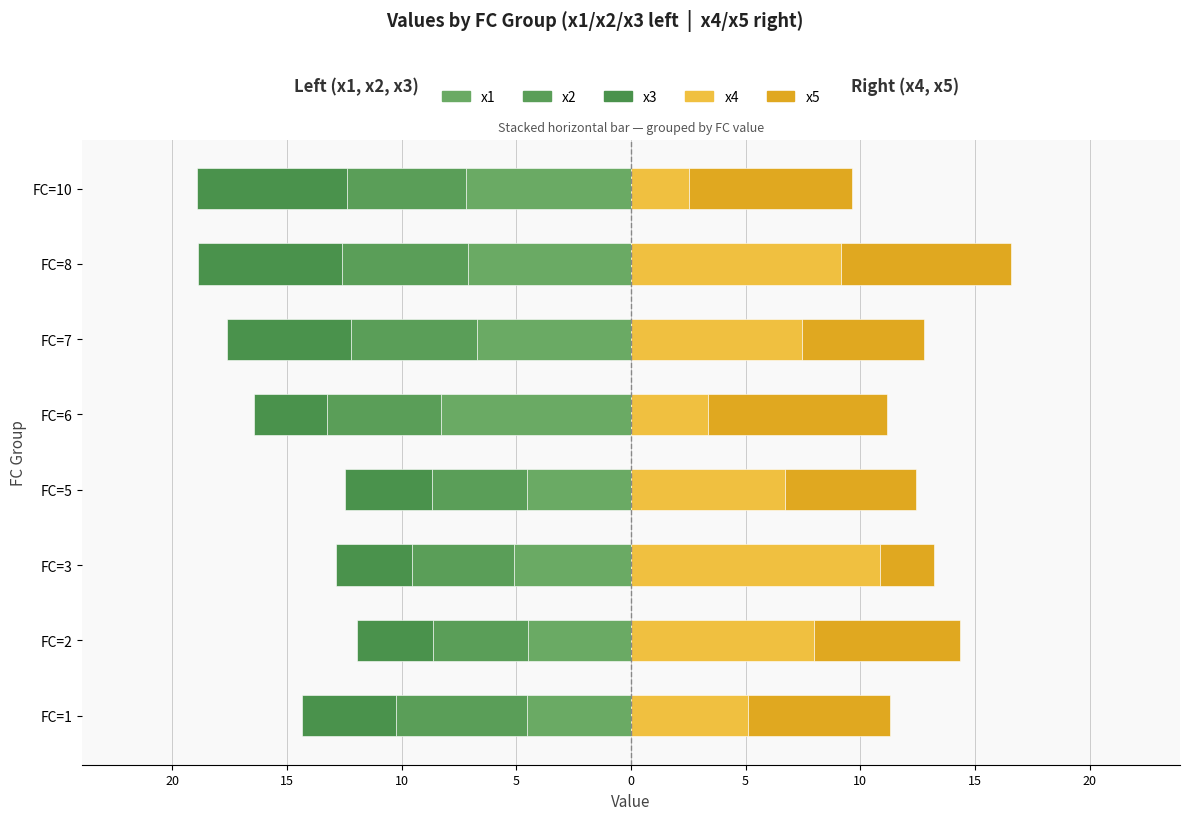

What is the difference between the second highest and minimum values in the x5 series?

5.1